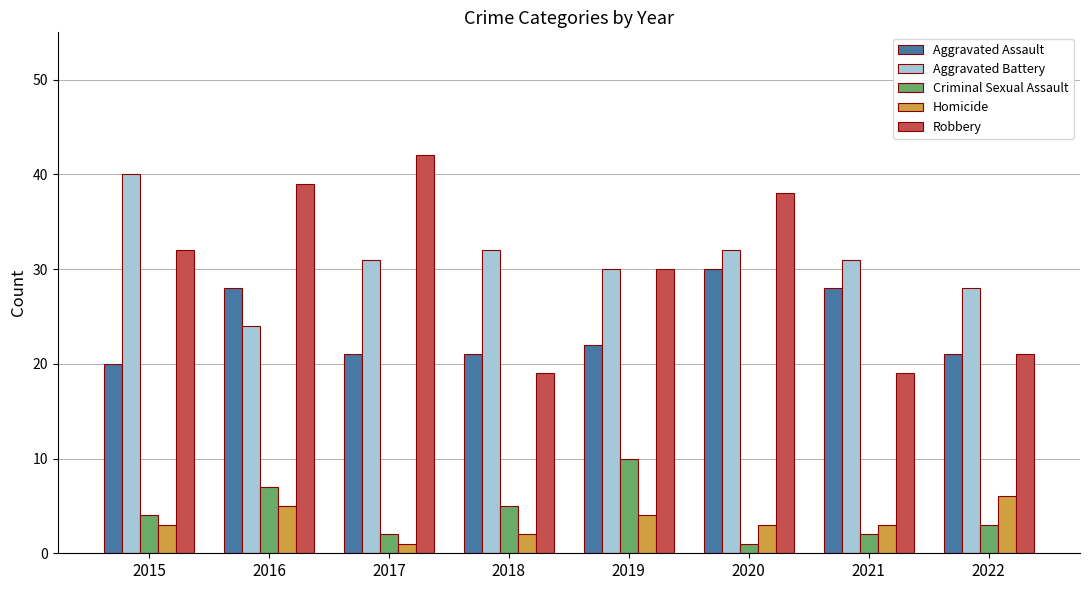

Which series has the widest spread of values?

Robbery